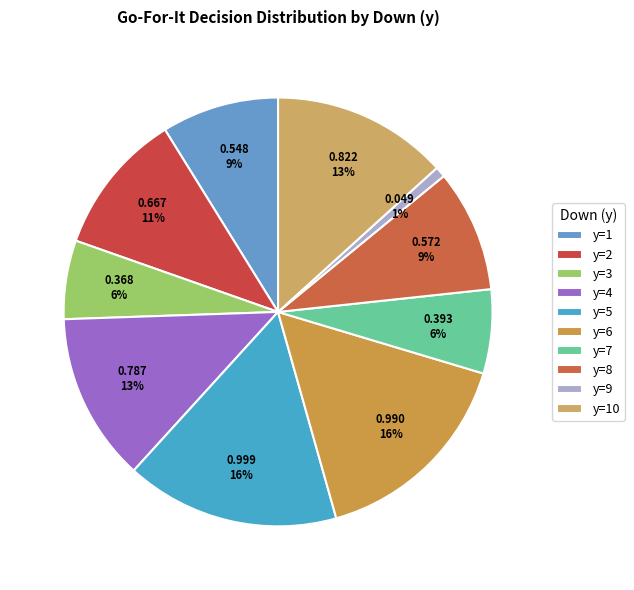

To the nearest percent, what is the average slice percentage?

10%